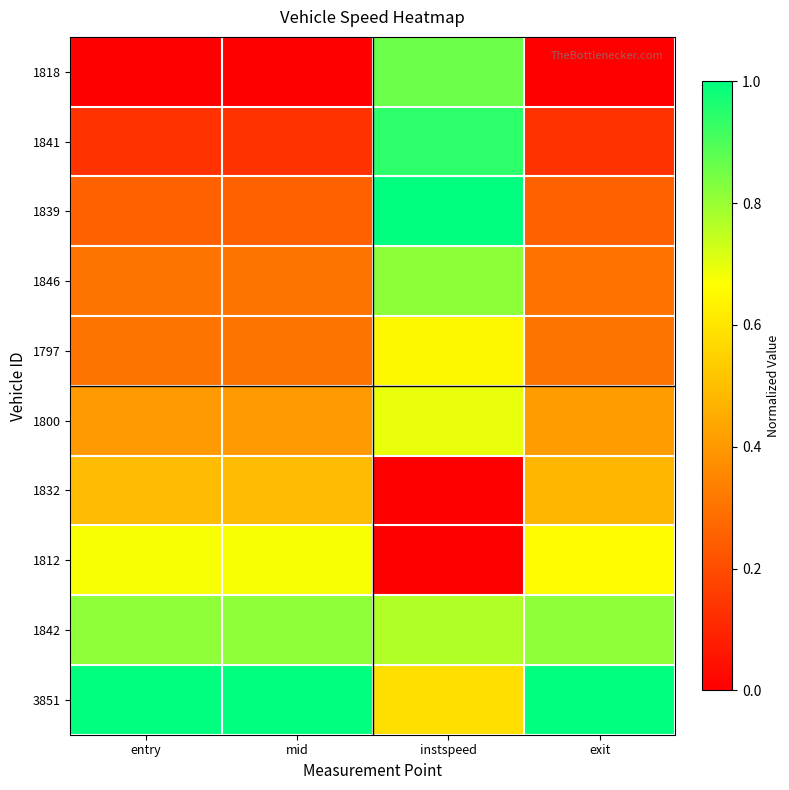

Reading left to right, list all the values displayed in this chart.

1818: entry=0.0	mid=0.0	instspeed=0.9	exit=0.0
1841: entry=0.1	mid=0.1	instspeed=0.9	exit=0.1
1839: entry=0.3	mid=0.3	instspeed=1.0	exit=0.3
1846: entry=0.3	mid=0.3	instspeed=0.8	exit=0.3
1797: entry=0.3	mid=0.3	instspeed=0.6	exit=0.3
1800: entry=0.4	mid=0.4	instspeed=0.7	exit=0.4
1832: entry=0.5	mid=0.5	instspeed=0.0	exit=0.5
1812: entry=0.7	mid=0.7	instspeed=0.0	exit=0.7
1842: entry=0.8	mid=0.8	instspeed=0.8	exit=0.8
3851: entry=1.0	mid=1.0	instspeed=0.6	exit=1.0